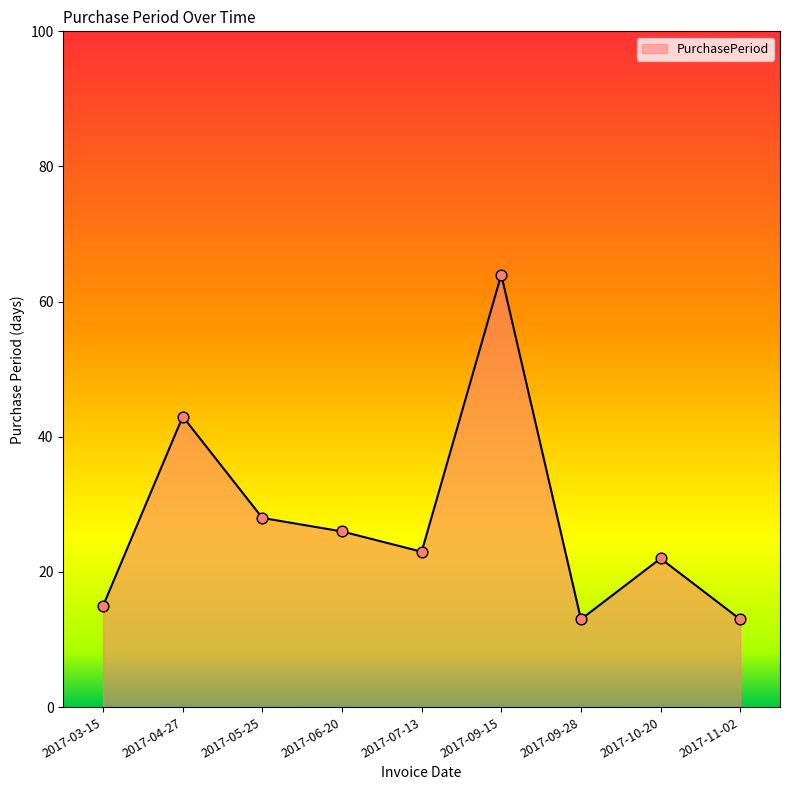

What is the change in value from 2017-04-27 to 2017-09-15?

+21